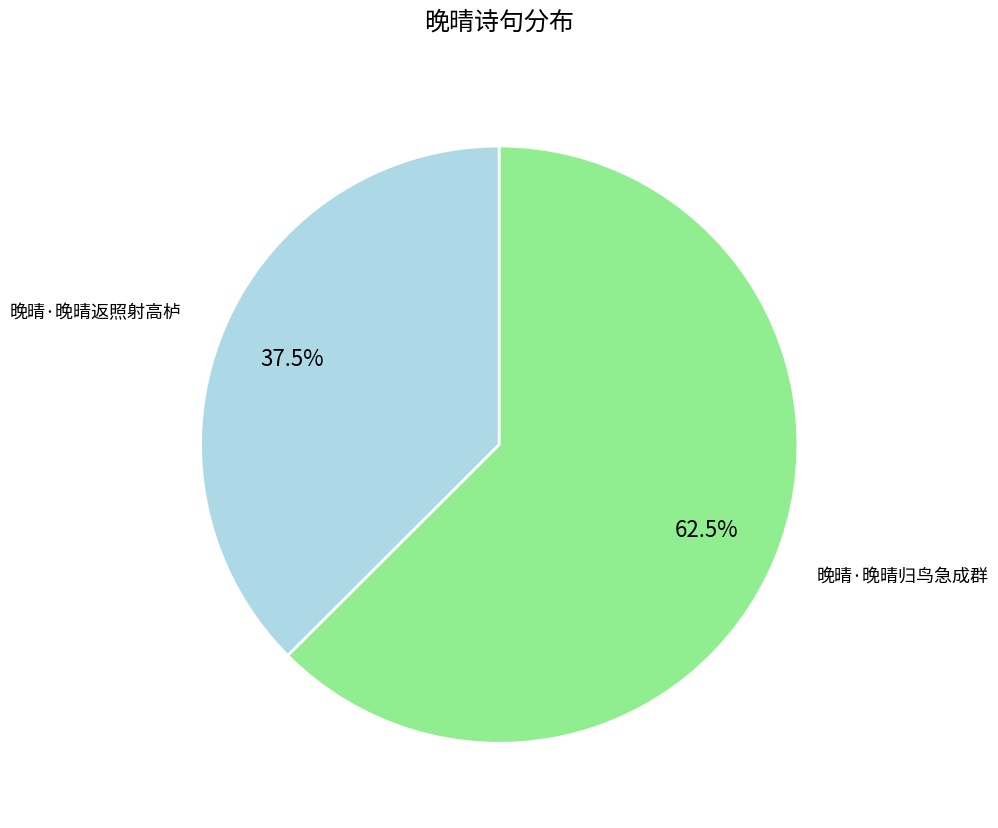

Count the number of slices in the pie.

2